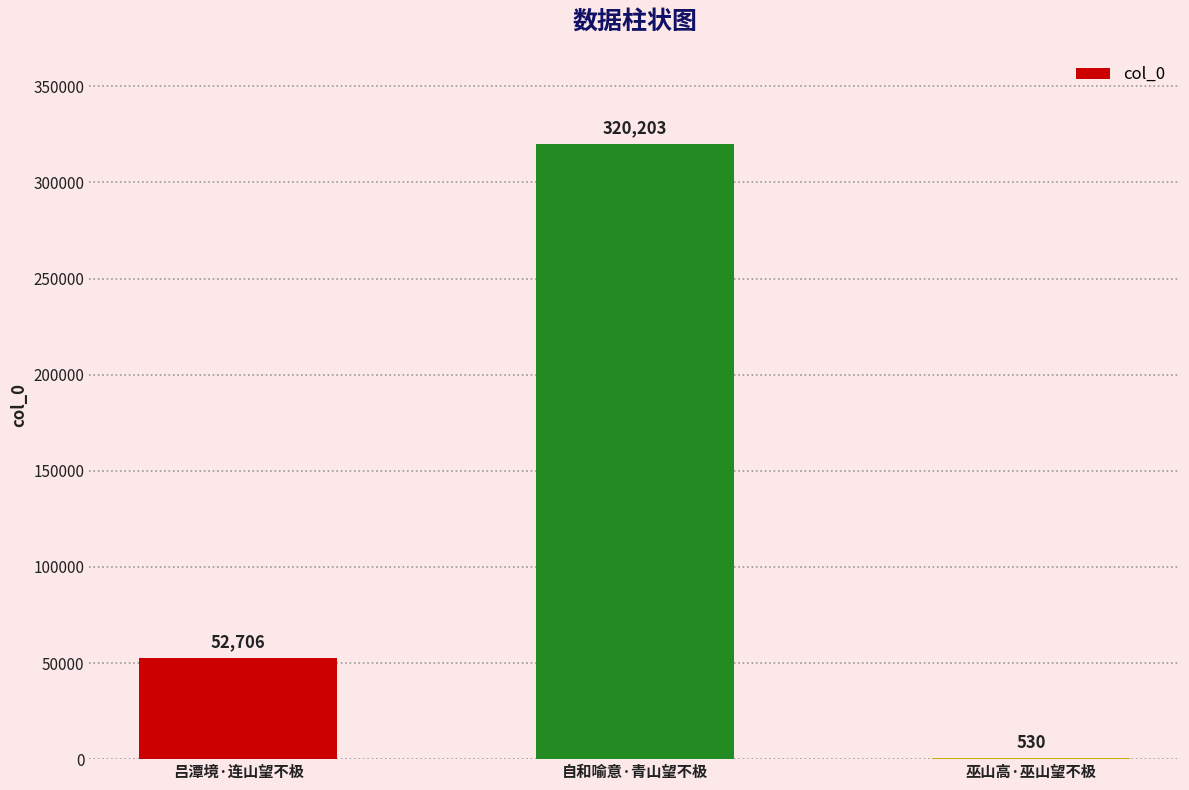

What is the average value?

124480